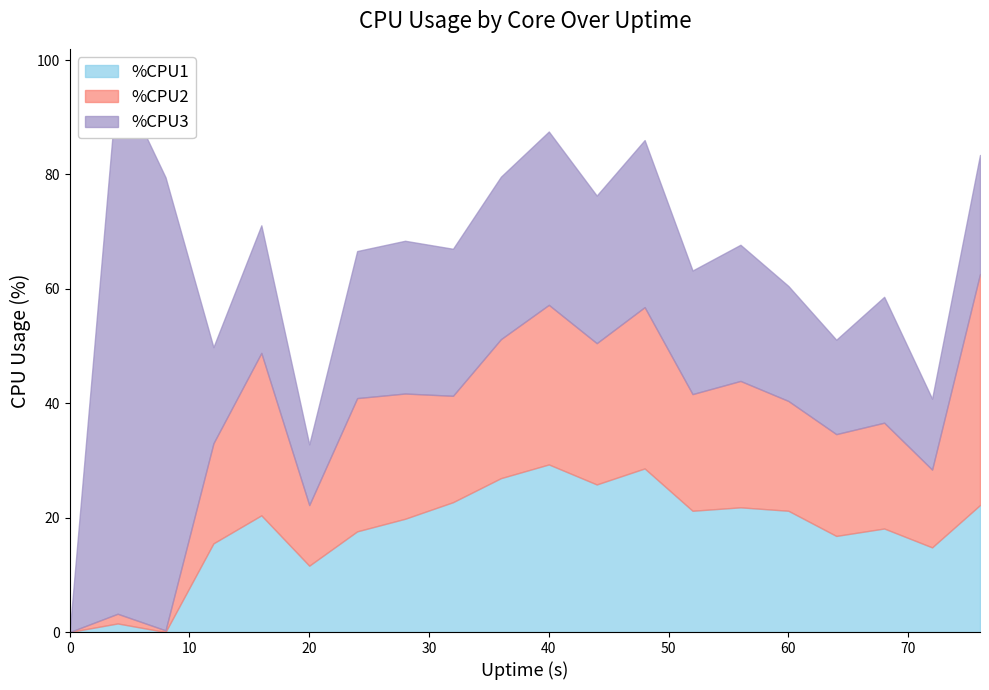

True or false: %CPU1 has a value of 8.0 at 12.

False